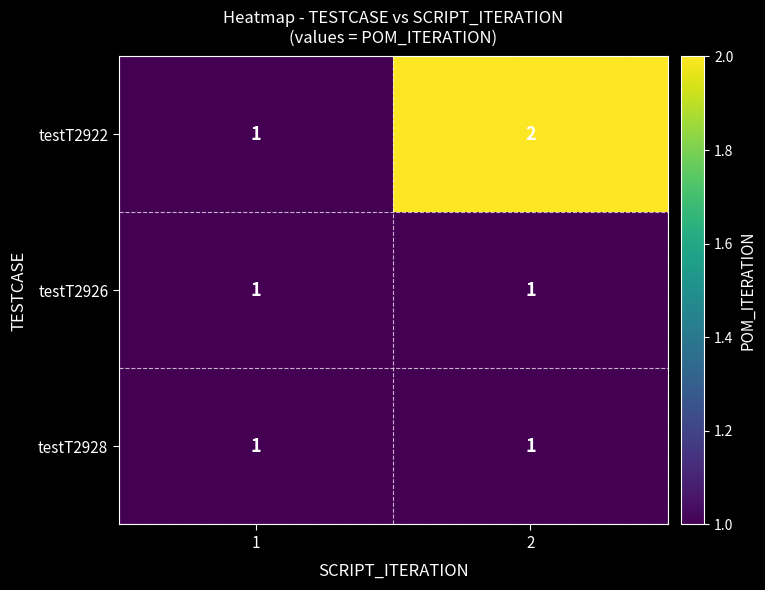

The testT2928 series shows 2 at 1. True or false?

False